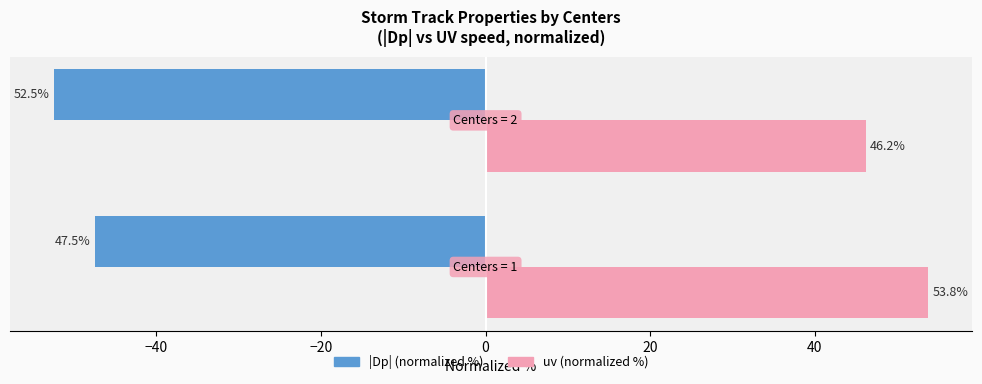

What is the maximum value shown in the chart?

53.8